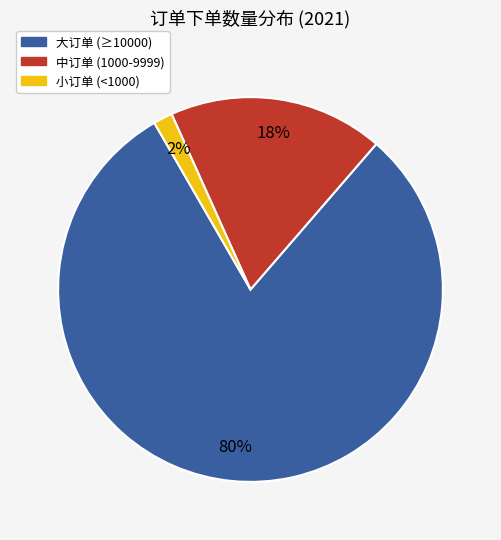

What is the majority slice?

大订单 (≥10000)